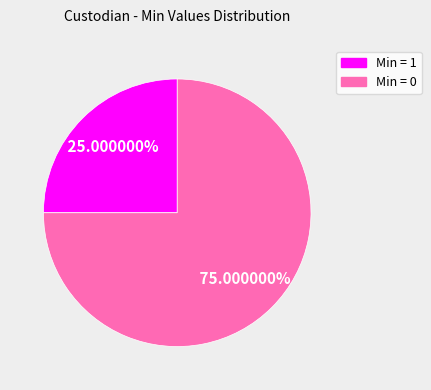

Does any single category account for the majority?

Yes